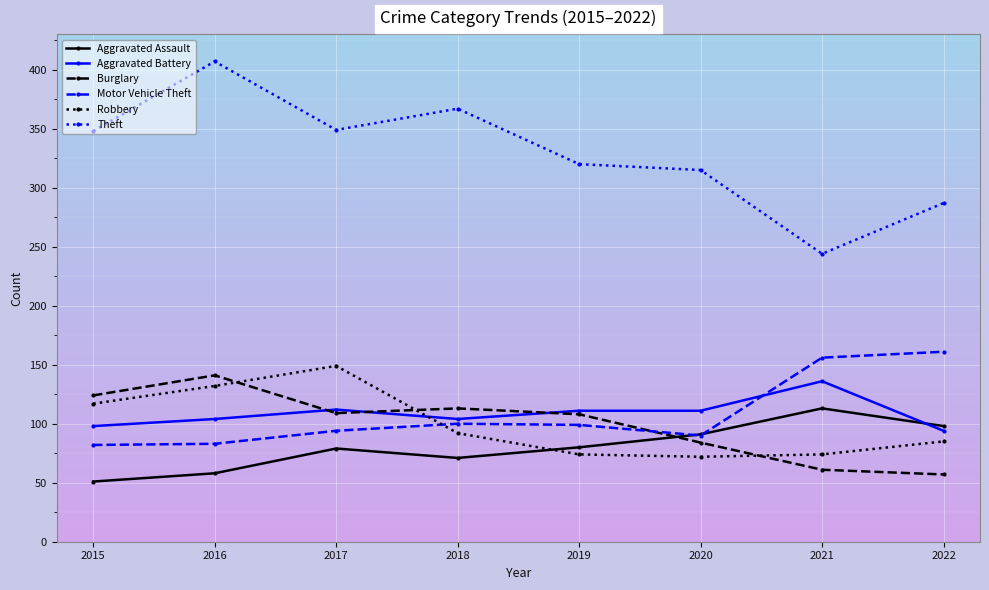

The value of Burglary at 2019 is 108. True or false?

True